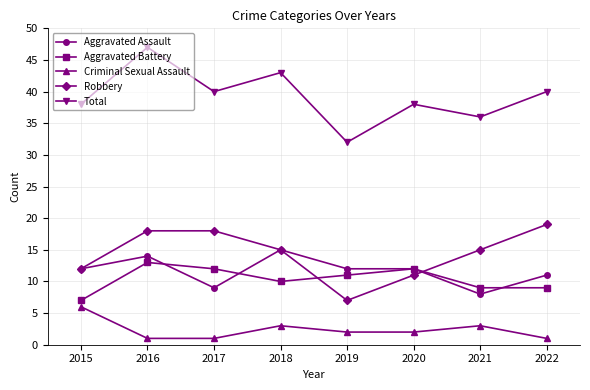

True or false: Robbery has a value of 3 at 2019.

False